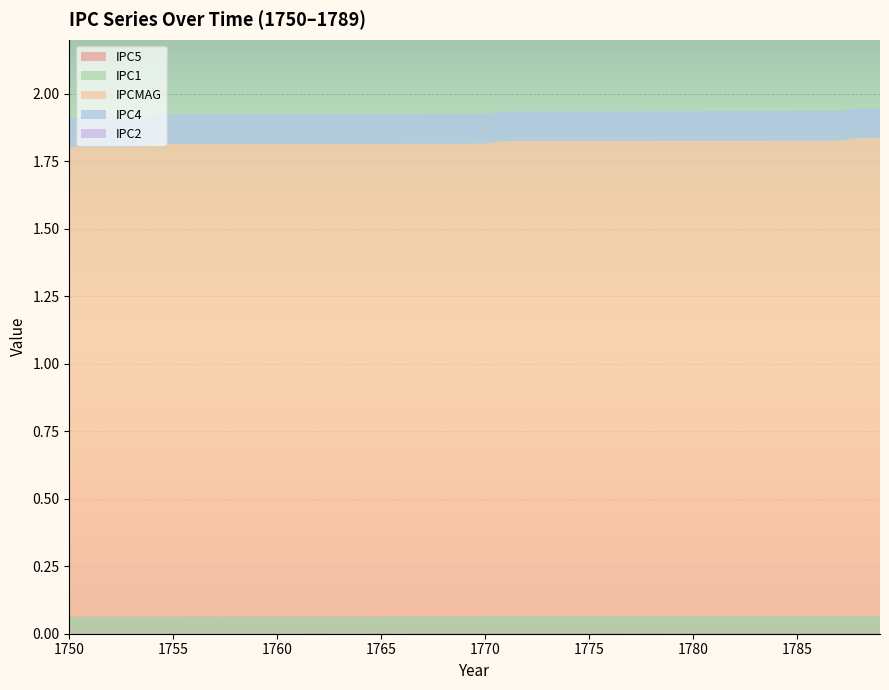

Reading left to right, transcribe all the data shown in this chart.

IPC5: 1750=0.0	1751=0.0	1752=0.0	1753=0.0	1754=0.0	1755=0.0	1756=0.0	1757=0.0	1758=0.0	1759=0.0	1760=0.0	1761=0.0	1762=0.0	1763=0.0	1764=0.0	1765=0.0	1766=0.0	1767=0.0	1768=0.0	1769=0.0	1770=0.0	1771=0.0	1772=0.0	1773=0.0	1774=0.0	1775=0.0	1776=0.0	1777=0.0	1778=0.0	1779=0.0	1780=0.0	1781=0.0	1782=0.0	1783=0.0	1784=0.0	1785=0.0	1786=0.0	1787=0.0	1788=0.0	1789=0.0
IPC1: 1750=0.1	1751=0.1	1752=0.1	1753=0.1	1754=0.1	1755=0.1	1756=0.1	1757=0.1	1758=0.1	1759=0.1	1760=0.1	1761=0.1	1762=0.1	1763=0.1	1764=0.1	1765=0.1	1766=0.1	1767=0.1	1768=0.1	1769=0.1	1770=0.1	1771=0.1	1772=0.1	1773=0.1	1774=0.1	1775=0.1	1776=0.1	1777=0.1	1778=0.1	1779=0.1	1780=0.1	1781=0.1	1782=0.1	1783=0.1	1784=0.1	1785=0.1	1786=0.1	1787=0.1	1788=0.1	1789=0.1
IPCMAG: 1750=1.7	1751=1.7	1752=1.7	1753=1.7	1754=1.8	1755=1.8	1756=1.8	1757=1.8	1758=1.8	1759=1.8	1760=1.8	1761=1.8	1762=1.8	1763=1.8	1764=1.8	1765=1.8	1766=1.8	1767=1.8	1768=1.8	1769=1.8	1770=1.8	1771=1.8	1772=1.8	1773=1.8	1774=1.8	1775=1.8	1776=1.8	1777=1.8	1778=1.8	1779=1.8	1780=1.8	1781=1.8	1782=1.8	1783=1.8	1784=1.8	1785=1.8	1786=1.8	1787=1.8	1788=1.8	1789=1.8
IPC4: 1750=0.1	1751=0.1	1752=0.1	1753=0.1	1754=0.1	1755=0.1	1756=0.1	1757=0.1	1758=0.1	1759=0.1	1760=0.1	1761=0.1	1762=0.1	1763=0.1	1764=0.1	1765=0.1	1766=0.1	1767=0.1	1768=0.1	1769=0.1	1770=0.1	1771=0.1	1772=0.1	1773=0.1	1774=0.1	1775=0.1	1776=0.1	1777=0.1	1778=0.1	1779=0.1	1780=0.1	1781=0.1	1782=0.1	1783=0.1	1784=0.1	1785=0.1	1786=0.1	1787=0.1	1788=0.1	1789=0.1
IPC2: 1750=0.0	1751=0.0	1752=0.0	1753=0.0	1754=0.0	1755=0.0	1756=0.0	1757=0.0	1758=0.0	1759=0.0	1760=0.0	1761=0.0	1762=0.0	1763=0.0	1764=0.0	1765=0.0	1766=0.0	1767=0.0	1768=0.0	1769=0.0	1770=0.0	1771=0.0	1772=0.0	1773=0.0	1774=0.0	1775=0.0	1776=0.0	1777=0.0	1778=0.0	1779=0.0	1780=0.0	1781=0.0	1782=0.0	1783=0.0	1784=0.0	1785=0.0	1786=0.0	1787=0.0	1788=0.0	1789=0.0